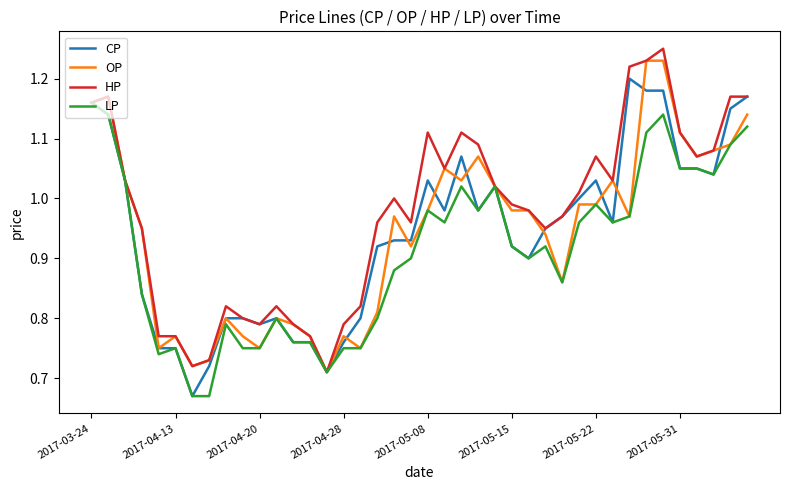

What are all the series names shown in the legend?

CP, OP, HP, LP